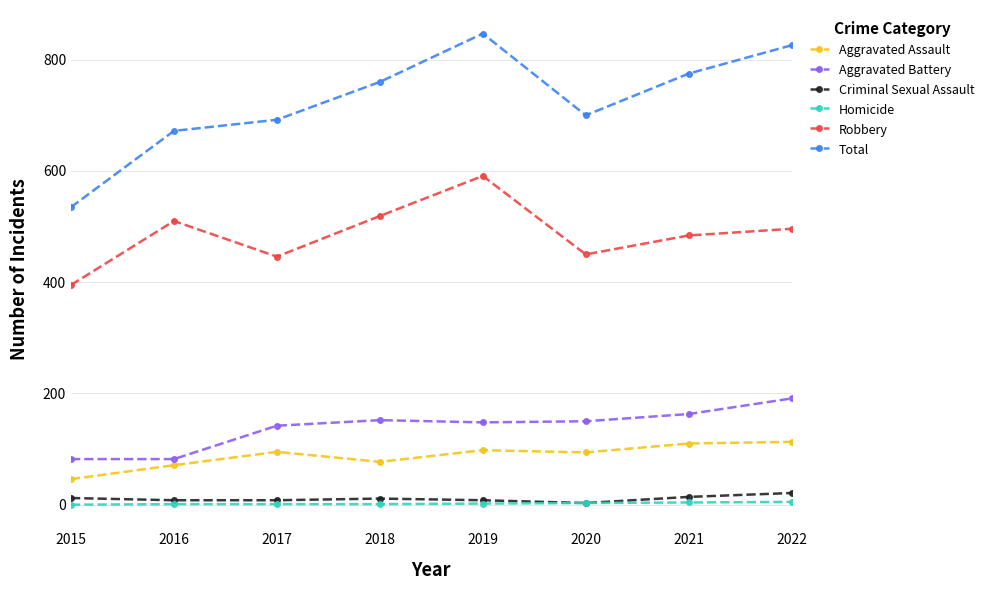

What is the minimum value for Aggravated Assault?

46